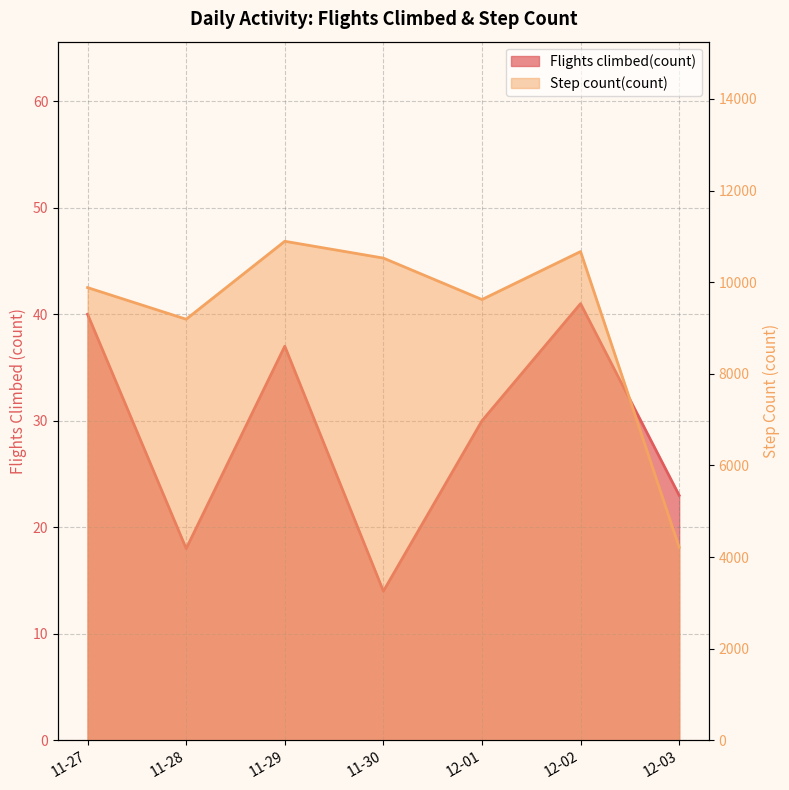

True or false: Step count(count) and Flights climbed(count) cross at least once.

False